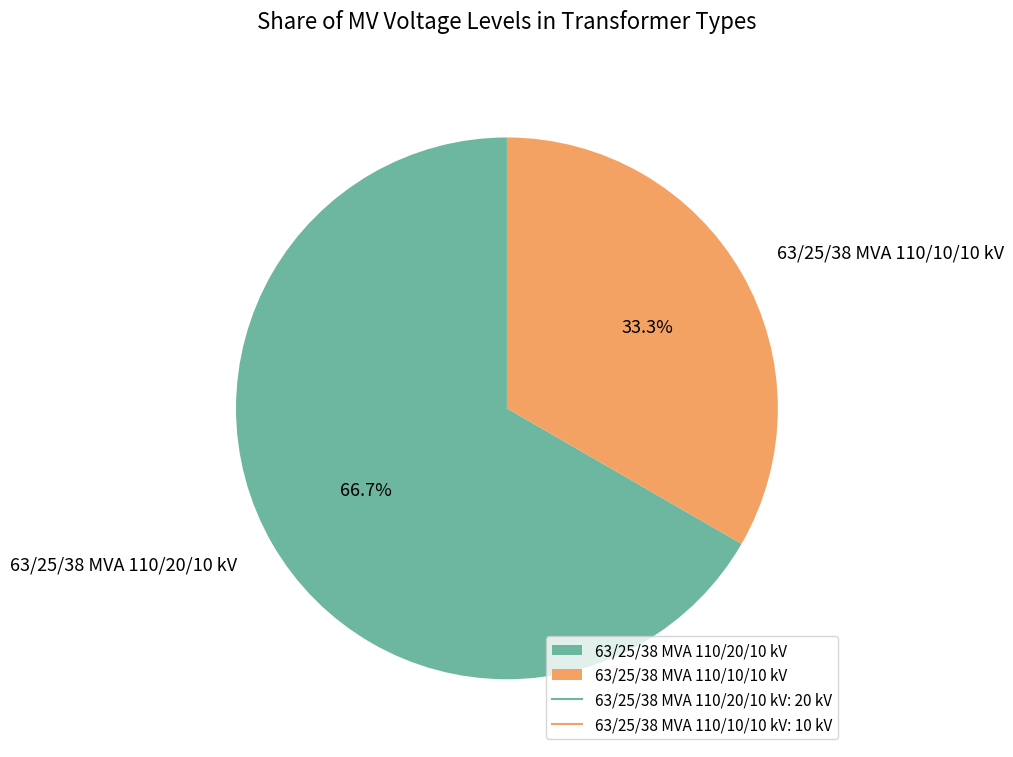

To the nearest percent, what percentage of the pie is 63/25/38 MVA 110/10/10 kV?

33%